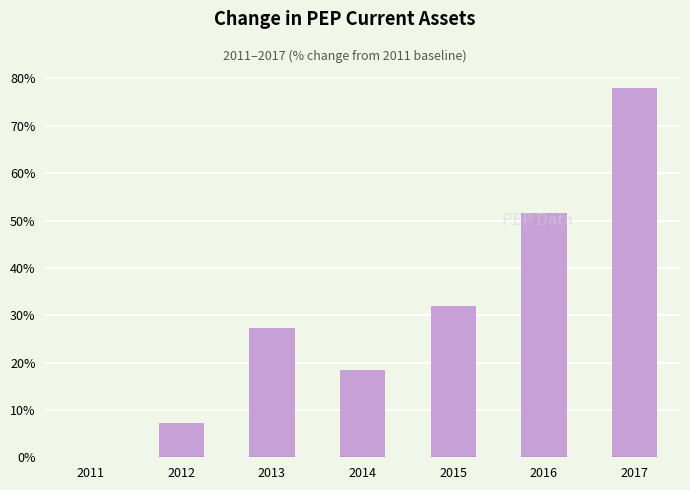

What is the approximate value at 2017?

77.9